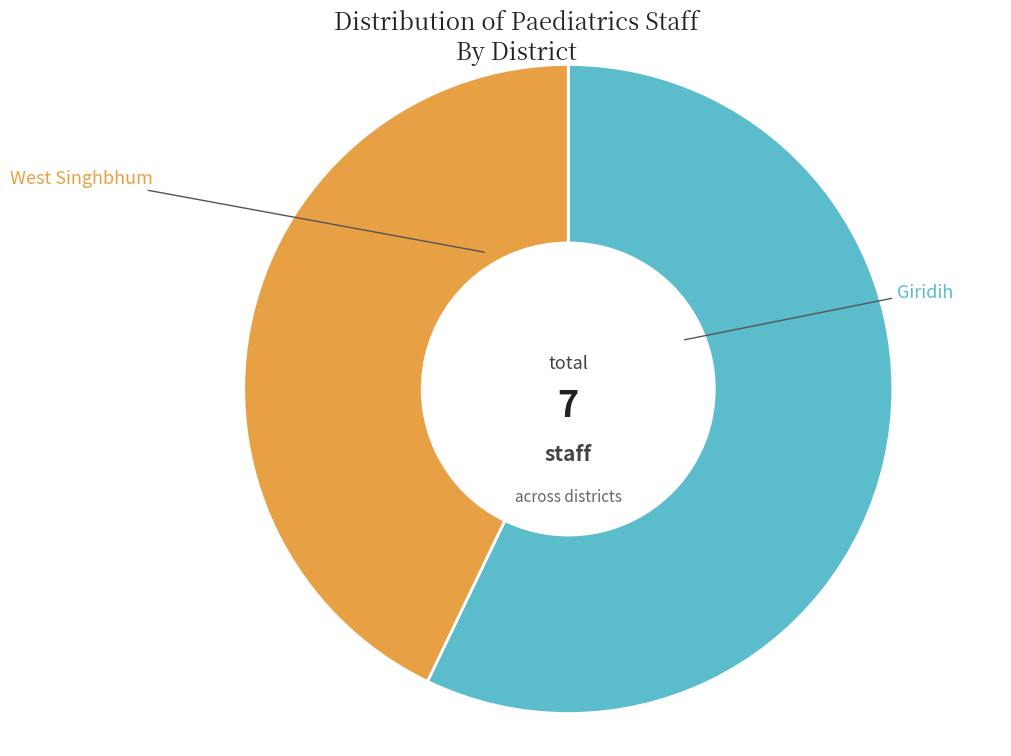

Is there a majority slice in this chart?

Yes